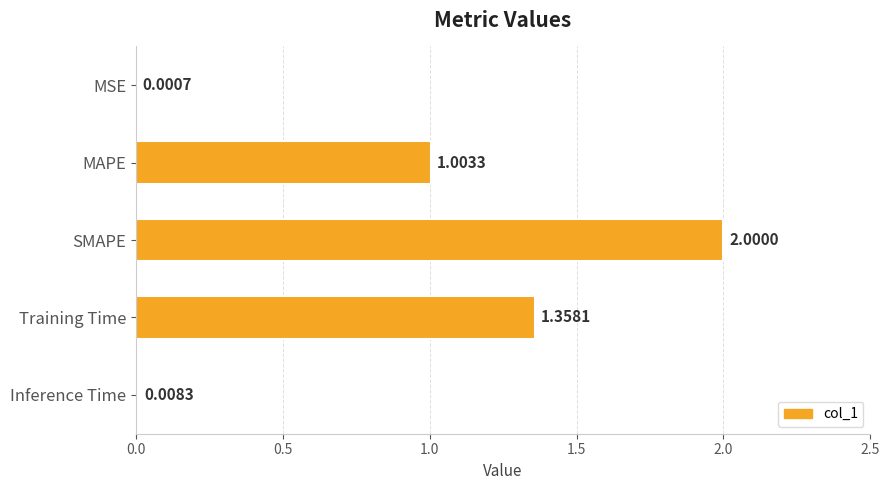

At which category does the chart reach its peak across all series?

SMAPE